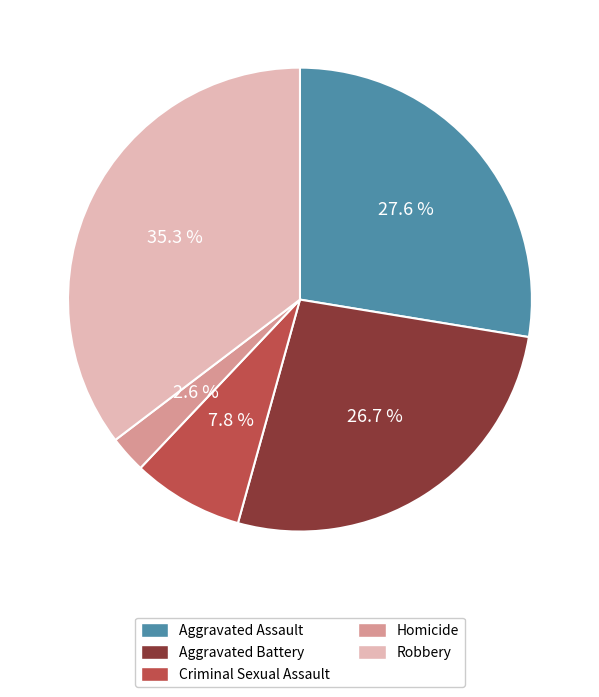

What portion of the pie excludes Criminal Sexual Assault?

92.2%